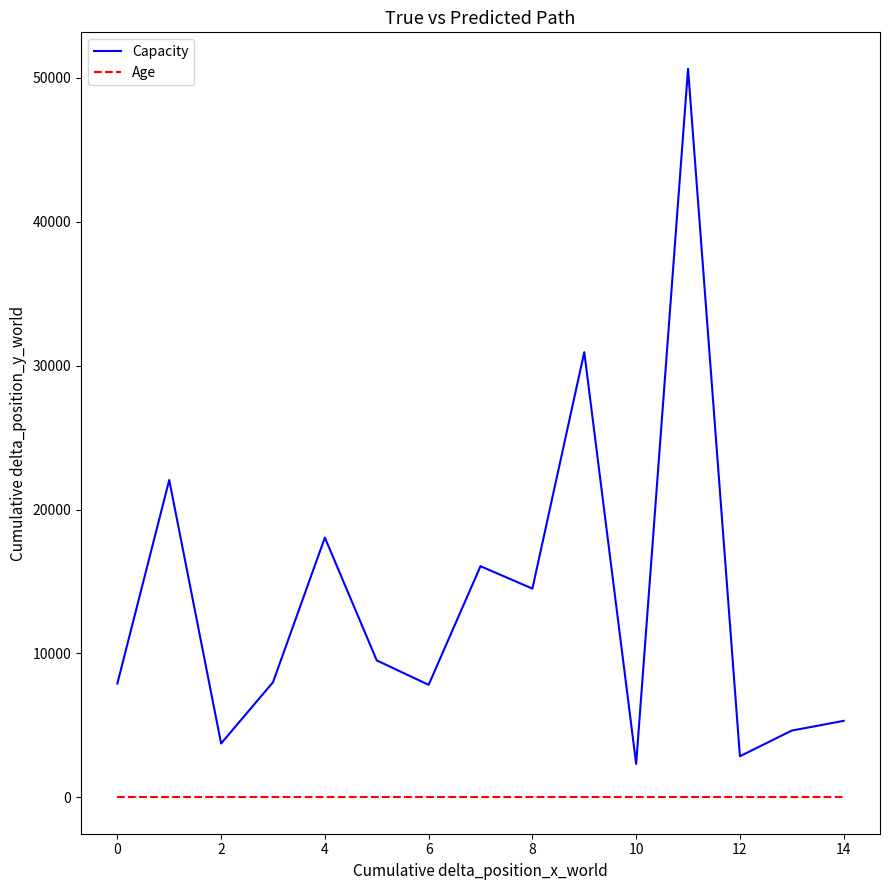

Which series has the largest range (max minus min)?

Capacity